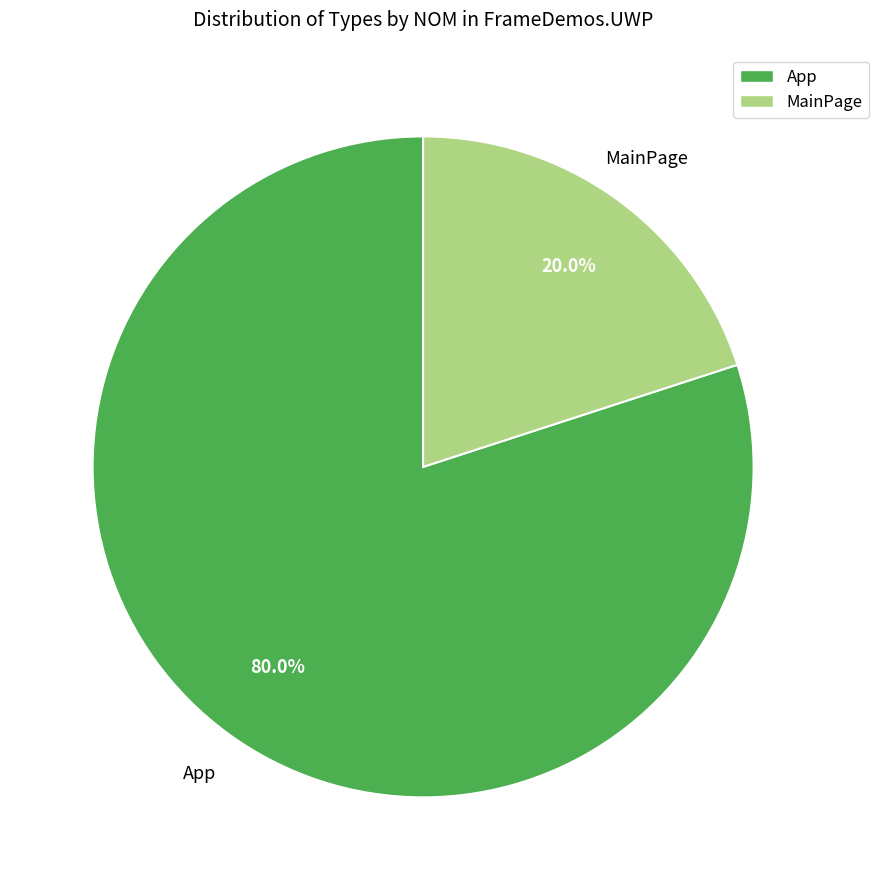

To the nearest percent, what is the difference between the largest and smallest slice percentages?

60%